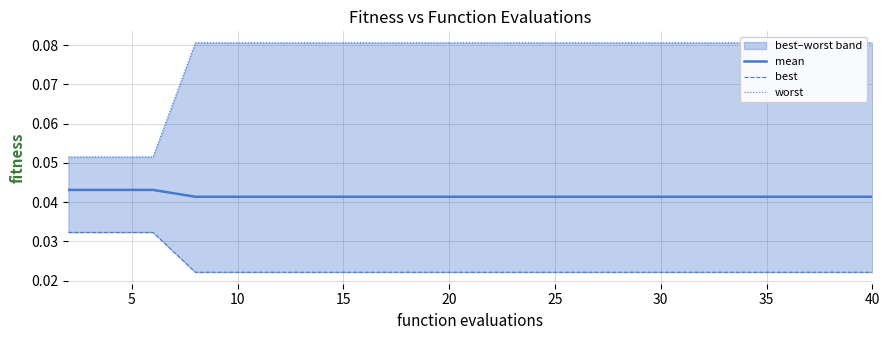

The mean series shows 0.0 at 17. True or false?

False